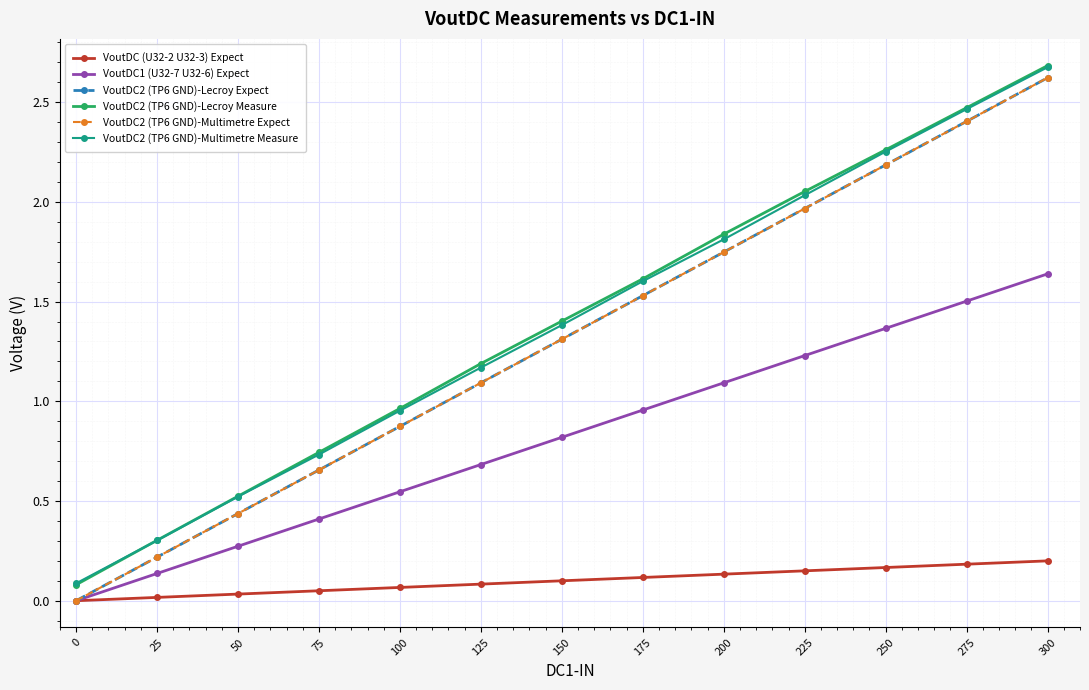

What is the value of the VoutDC2 (TP6 GND)-Lecroy Measure point at the 13th from the left?

2.7